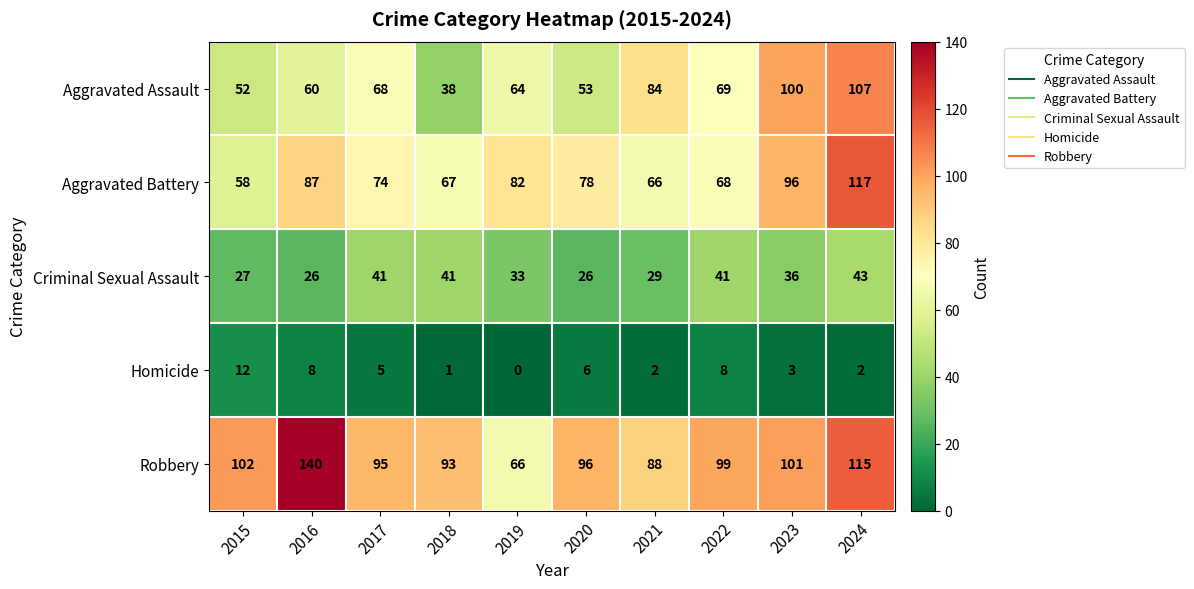

The Aggravated Battery series shows 78 at 2020. True or false?

True